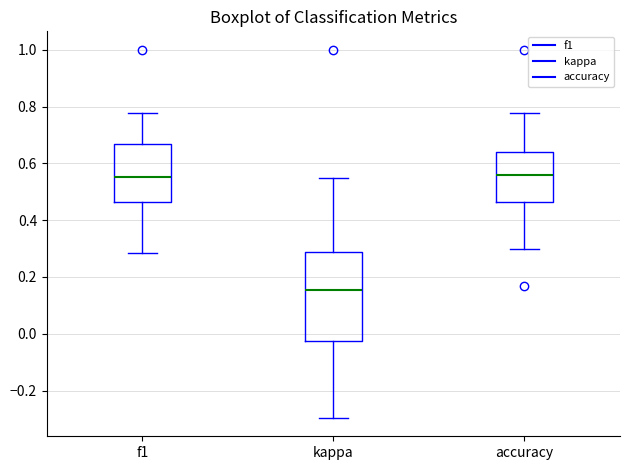

Where does the upper whisker of the box for kappa end on the y-axis? The values are not printed on the chart, so give them approximately, as read against the axis.

0.56